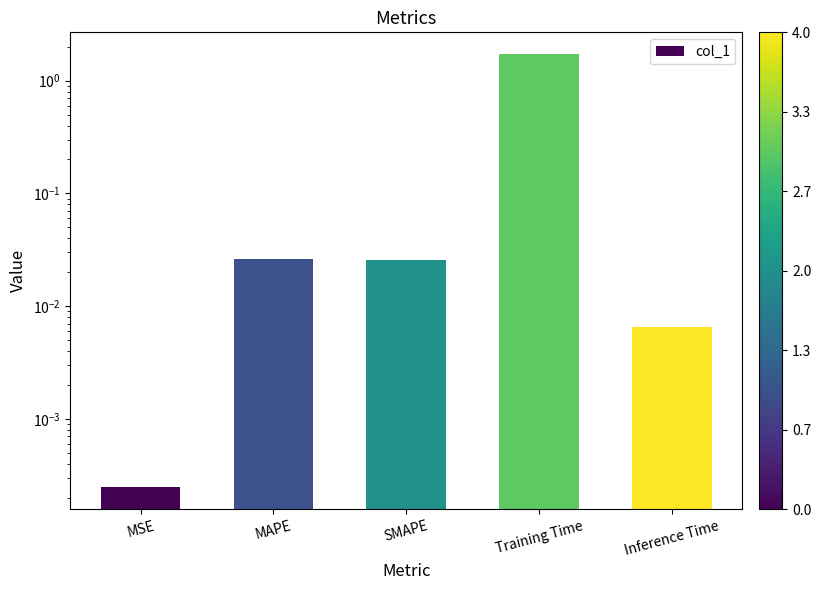

What is the label of the 5th bar from the right?

MSE